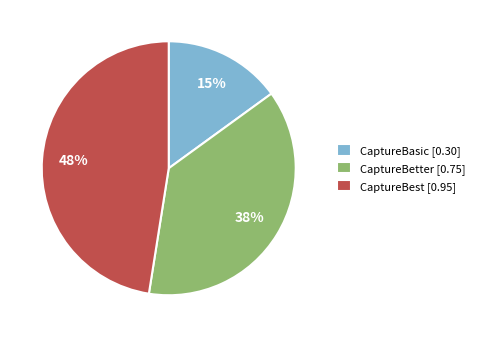

True or false: CaptureBest accounts for 48% of the total.

True